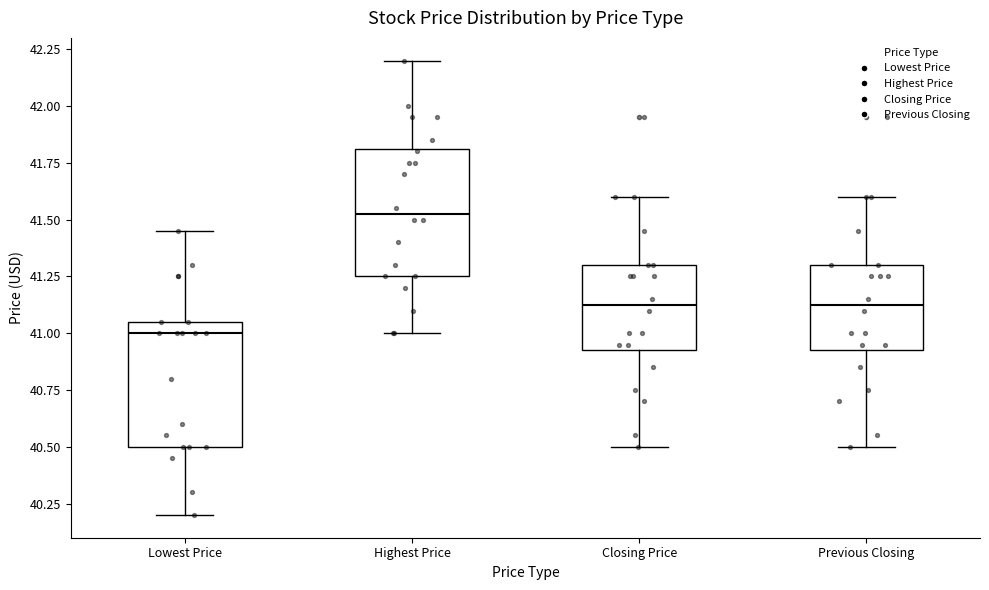

Reading left to right, transcribe this box plot: for each box, give where its median line is, the range the box spans, and where its two whiskers end, as read against the y-axis. The values are not printed on the chart, so give them approximately, as read against the axis.

Lowest Price: median 41.00, box 40.50 to 41.05, whiskers 40.20 to 41.45
Highest Price: median 41.55, box 41.25 to 41.80, whiskers 41.00 to 42.20
Closing Price: median 41.15, box 40.95 to 41.30, whiskers 40.50 to 41.60
Previous Closing: median 41.15, box 40.95 to 41.30, whiskers 40.50 to 41.60